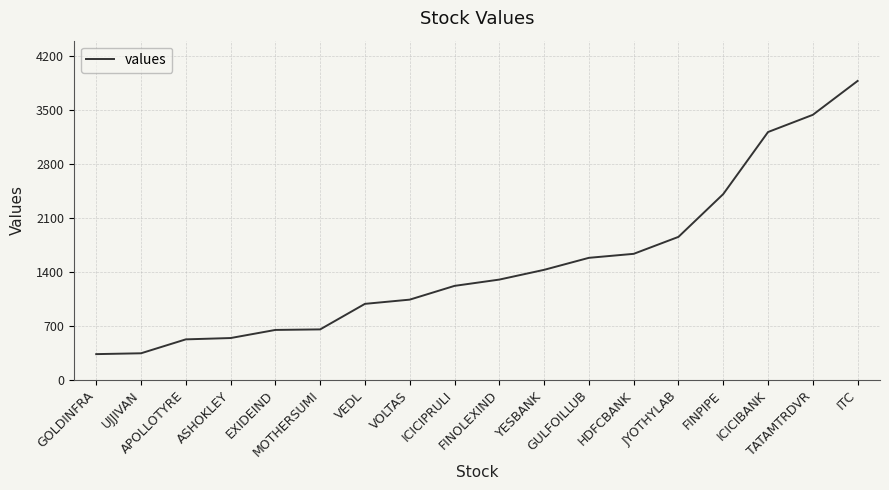

What is the average value?

1501.5